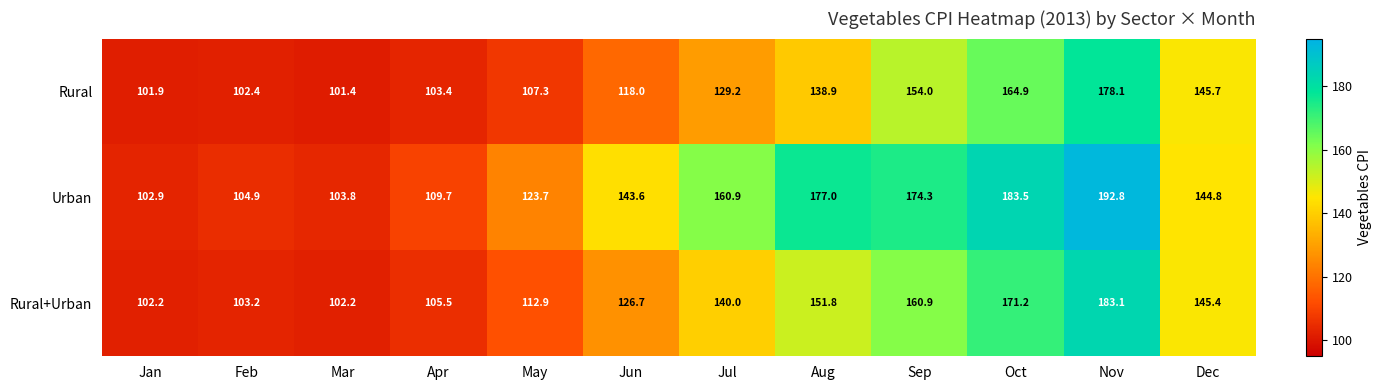

What is the minimum value shown in the chart?

101.4